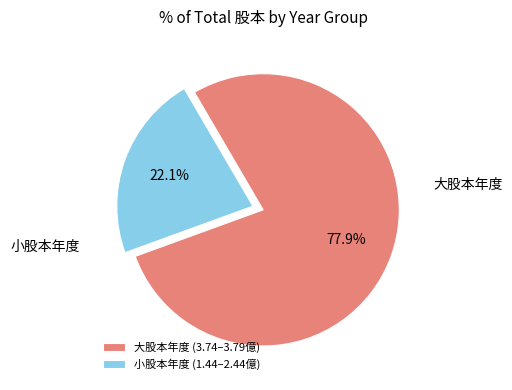

Does any single category account for the majority?

Yes